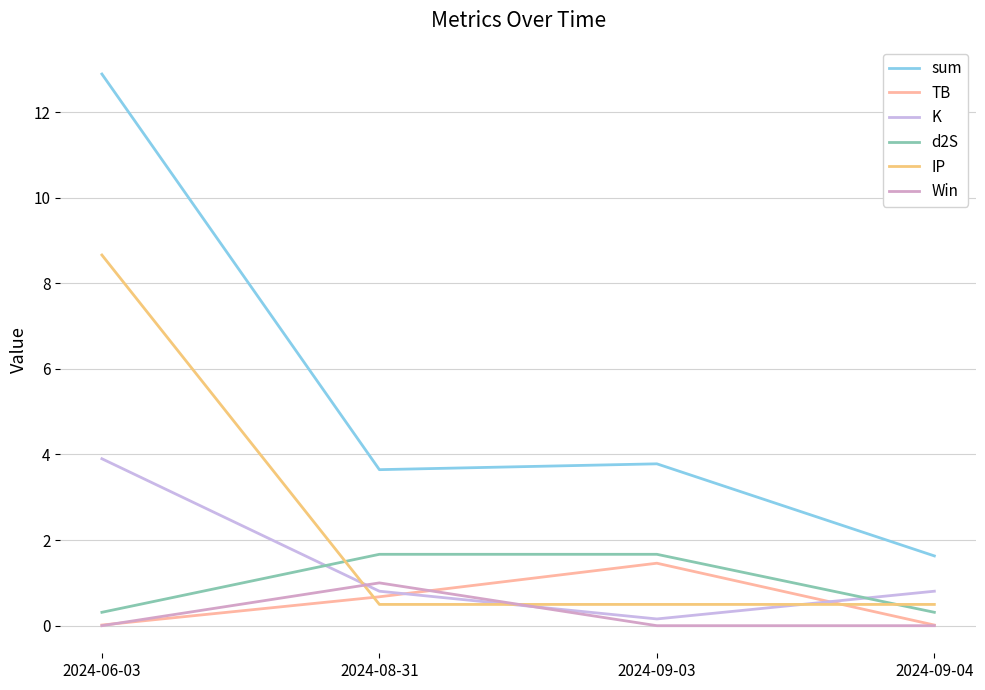

What is the sum of all Win values?

1.0